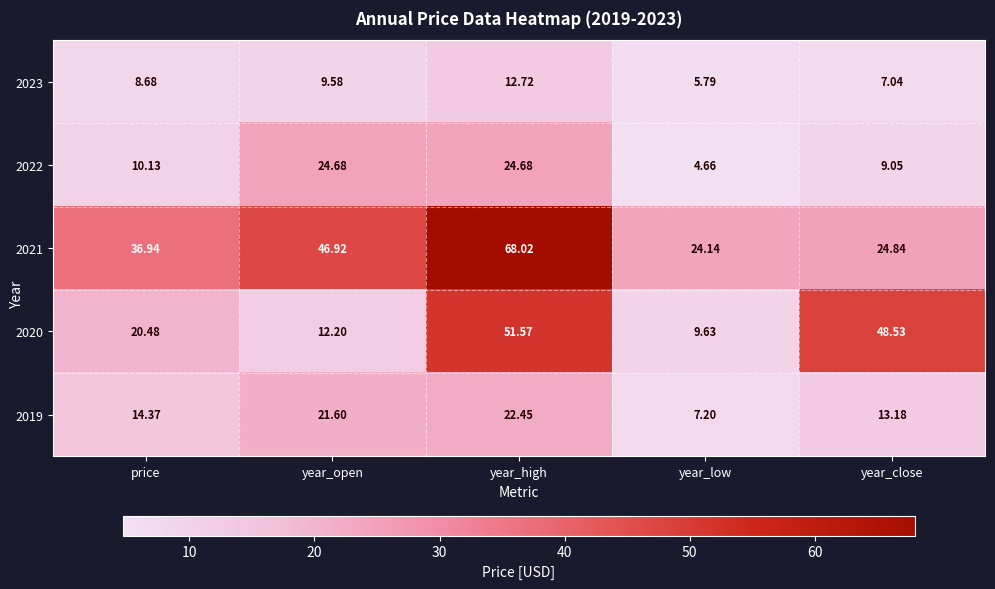

At how many categories does at least one series exceed 47?

2